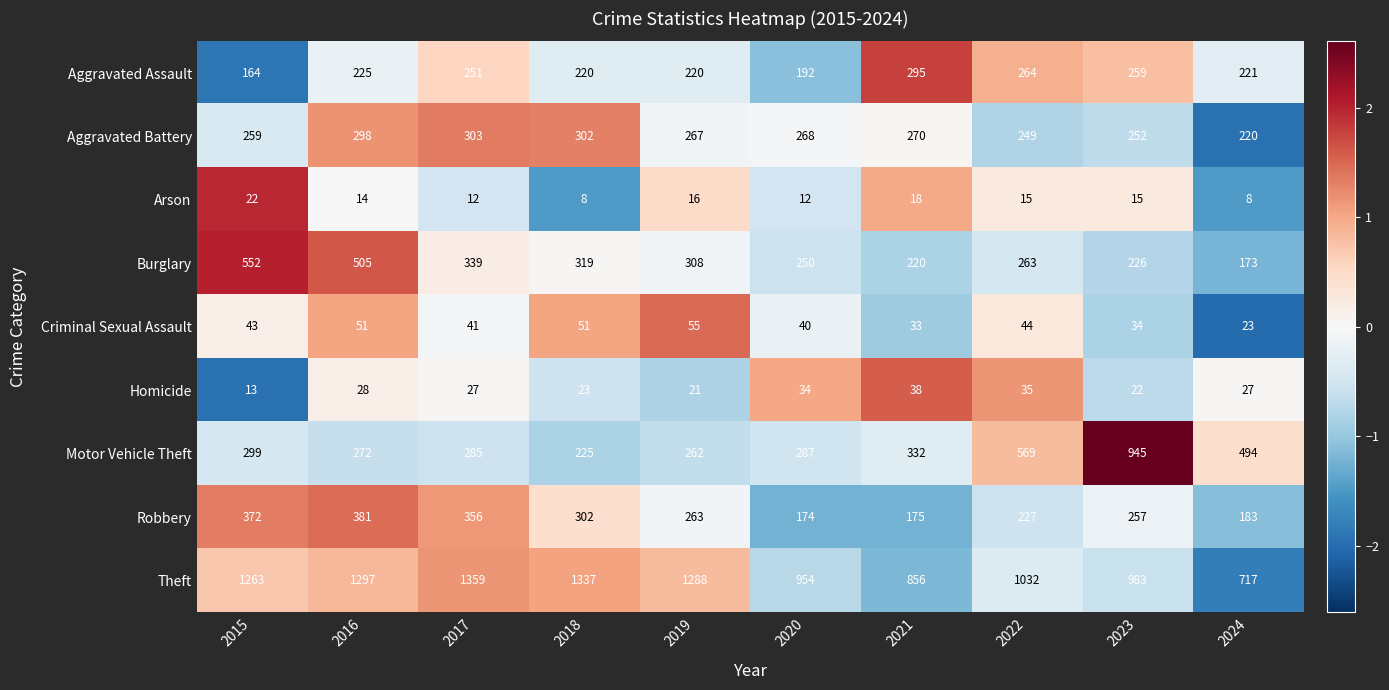

True or false: Motor Vehicle Theft has a value of 299 at 2015.

True